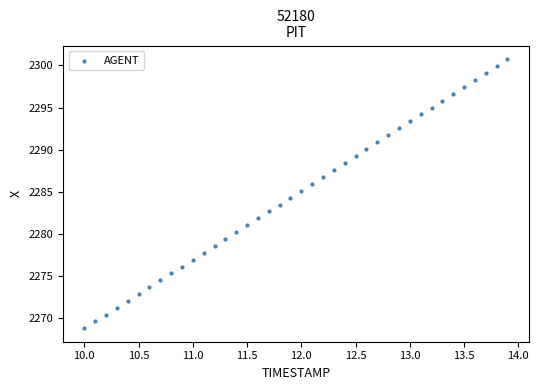

What is the range of X values (max minus min)?

3.9